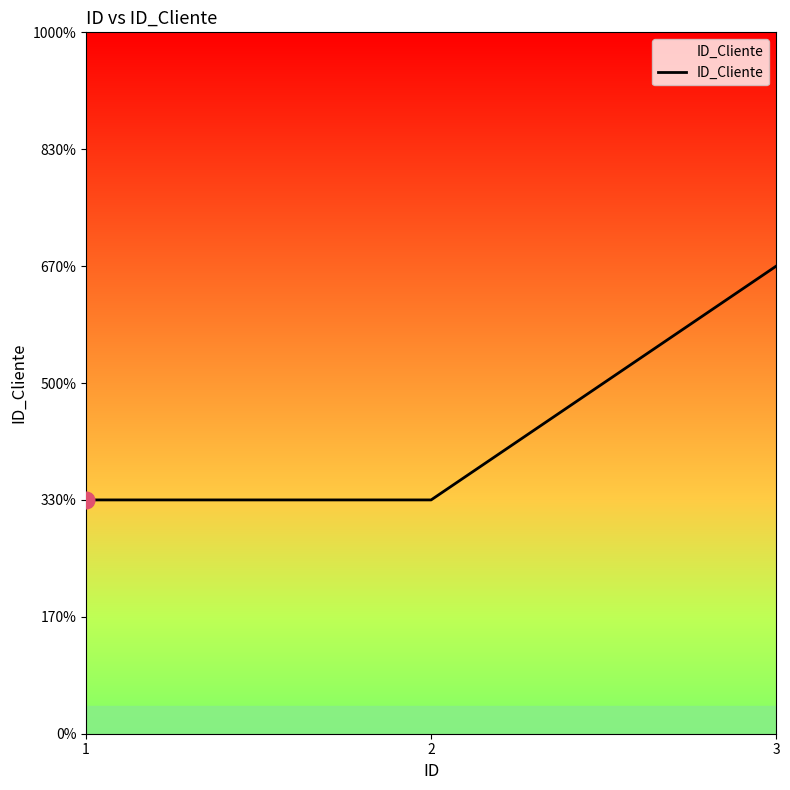

Reading right to left, what are all the values shown in this chart?

3=2	2=1	1=1